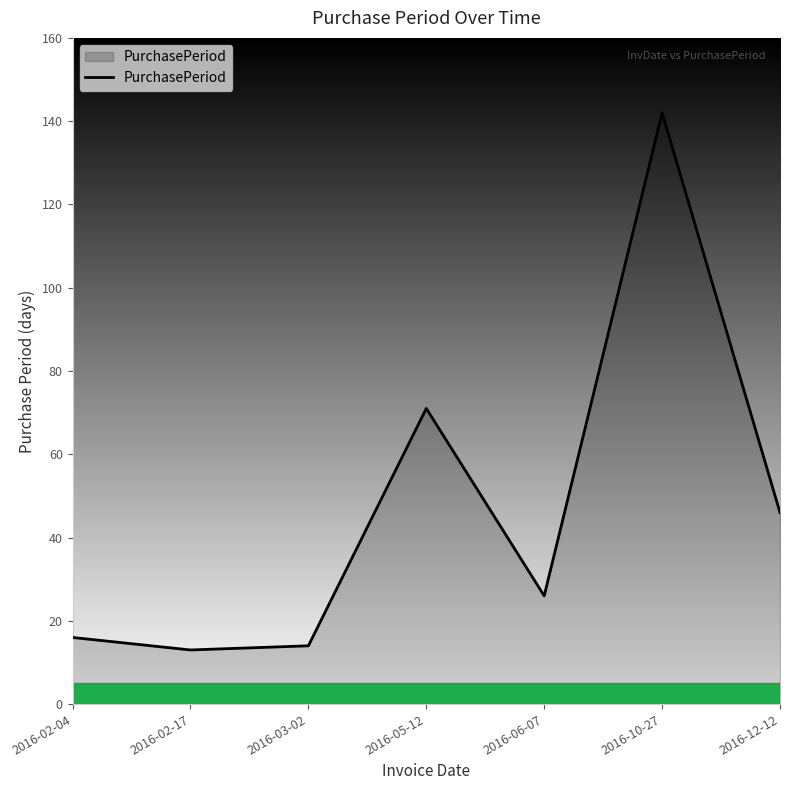

How many interior local valleys (lower than both neighbors) does the data have?

2